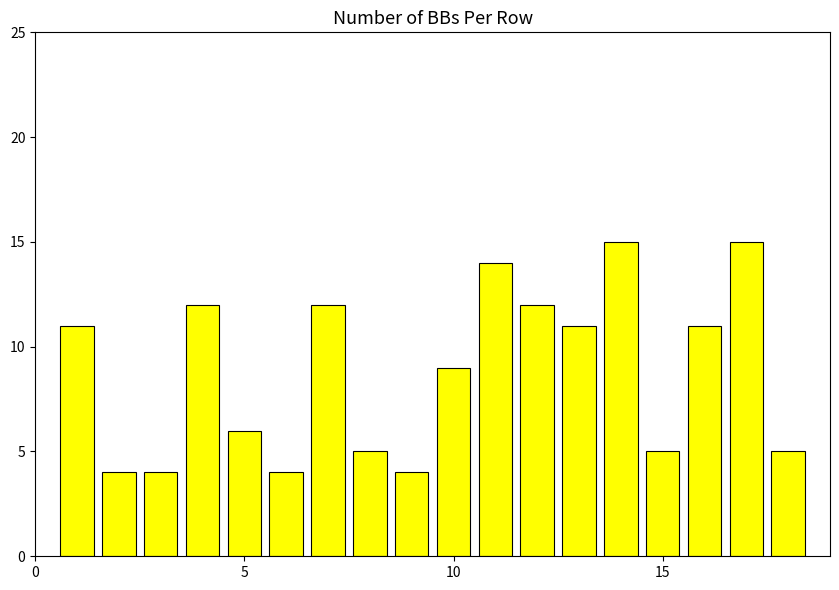

What is the value of the 7th bar from the left?

12